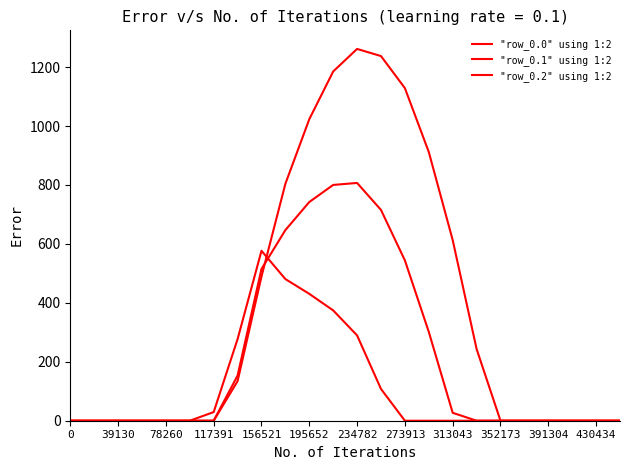

Does the chart have visible grid lines?

No